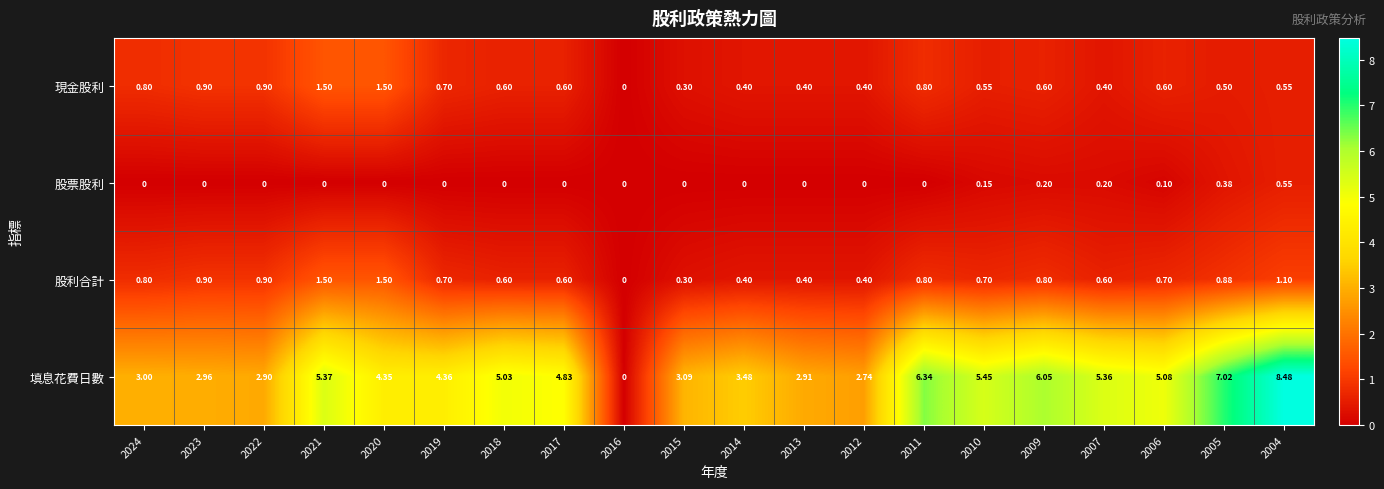

What is the maximum value shown in the chart?

8.5